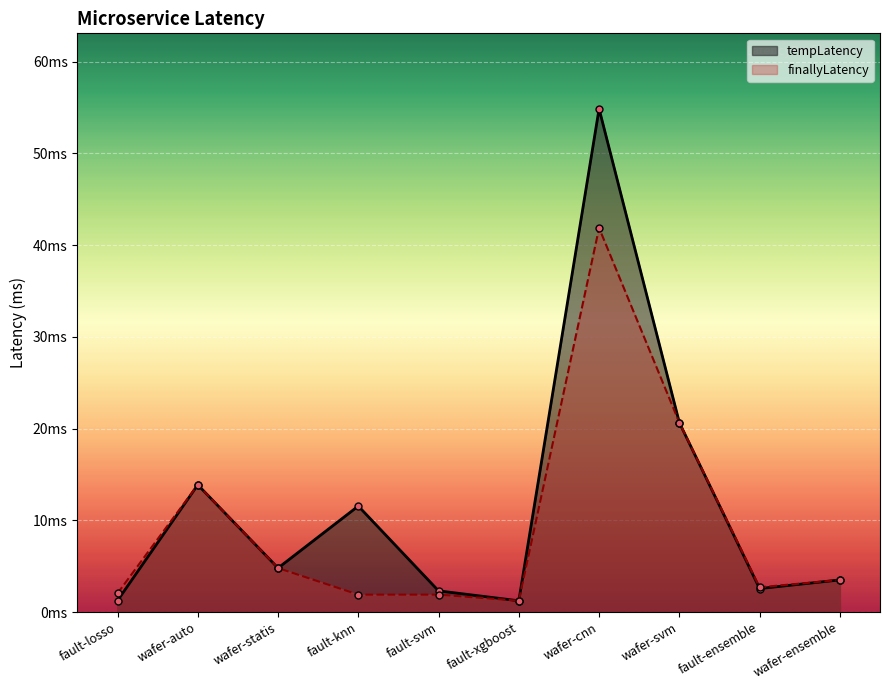

What is the approximate value of finallyLatency at fault-losso?

2.0